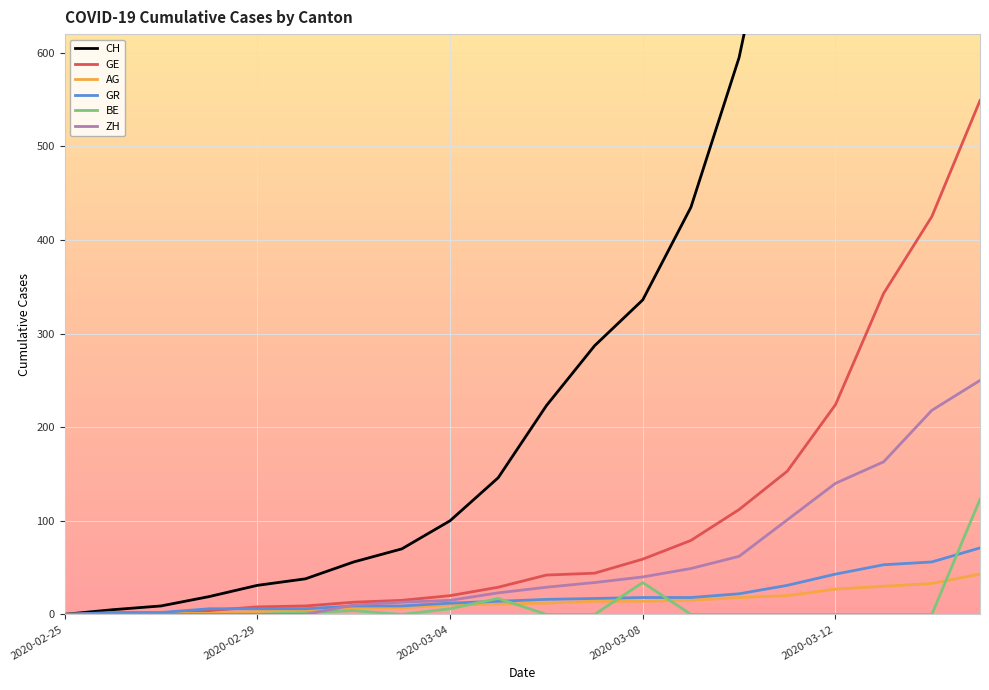

Which series has the widest spread of values?

CH